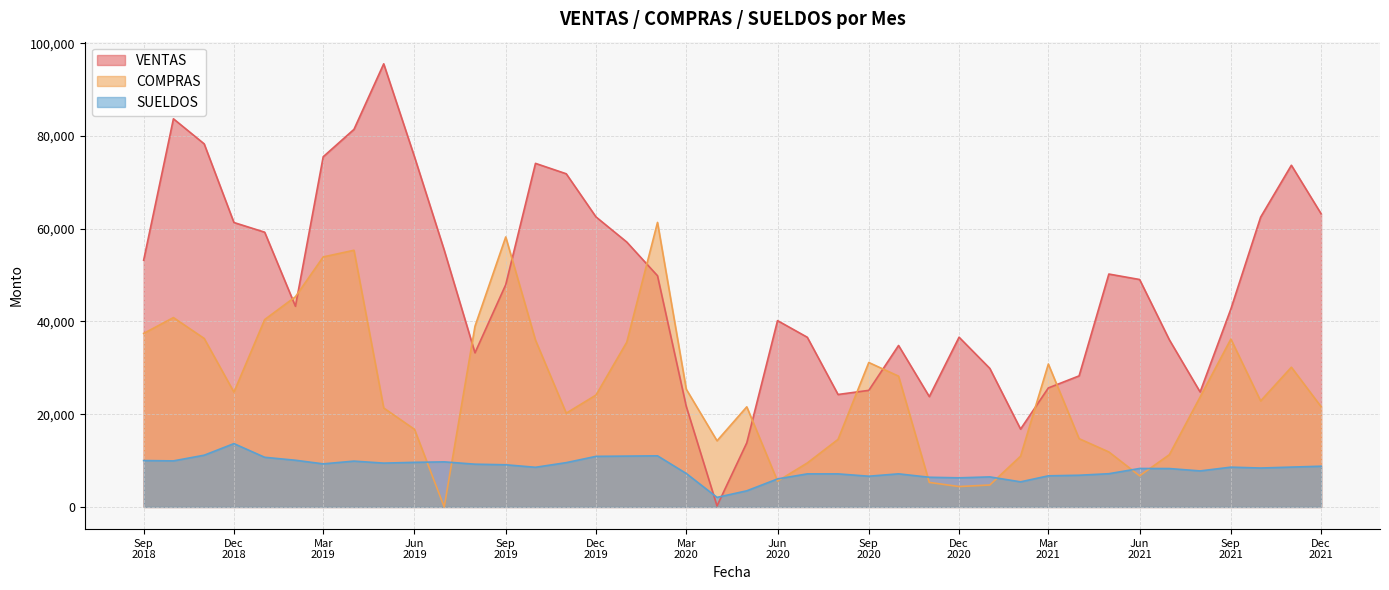

What is the spread (max minus min) of values at 2019-08-01?

29744.7